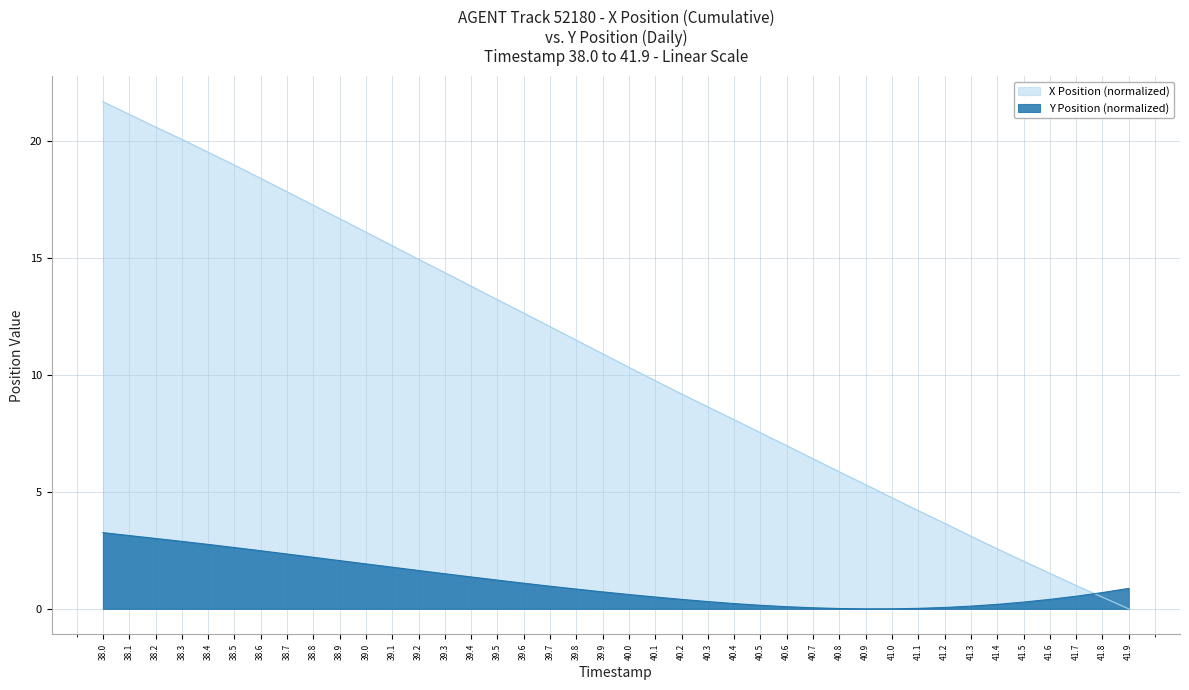

Which series has the widest spread of values?

X Position (normalized)